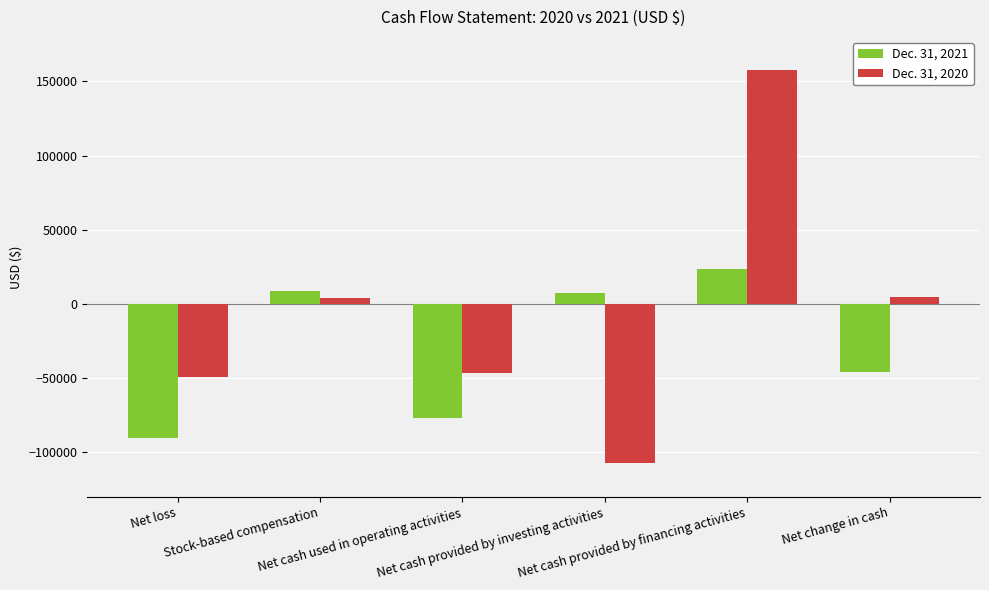

How many series are shown in this chart?

2